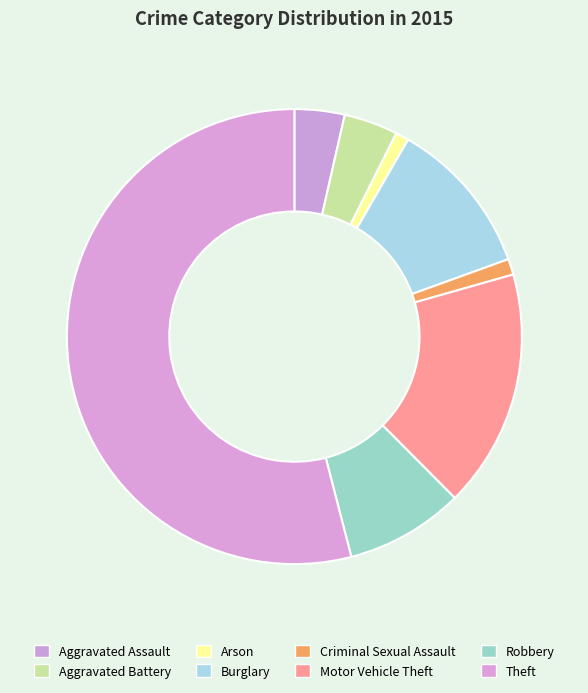

Do Theft and Aggravated Battery together represent more than half of the pie?

Yes